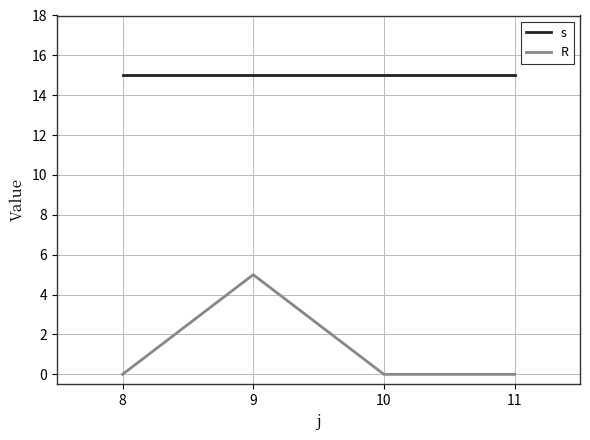

Rank the series by their maximum value, from lowest to highest.

R, s